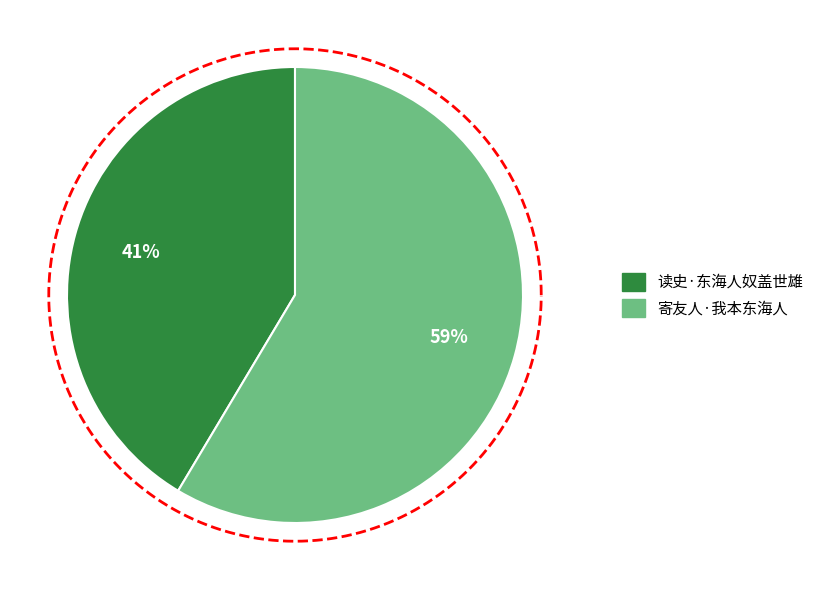

Combined, do 寄友人·我本东海人 and 读史·东海人奴盖世雄 account for over 50%?

Yes